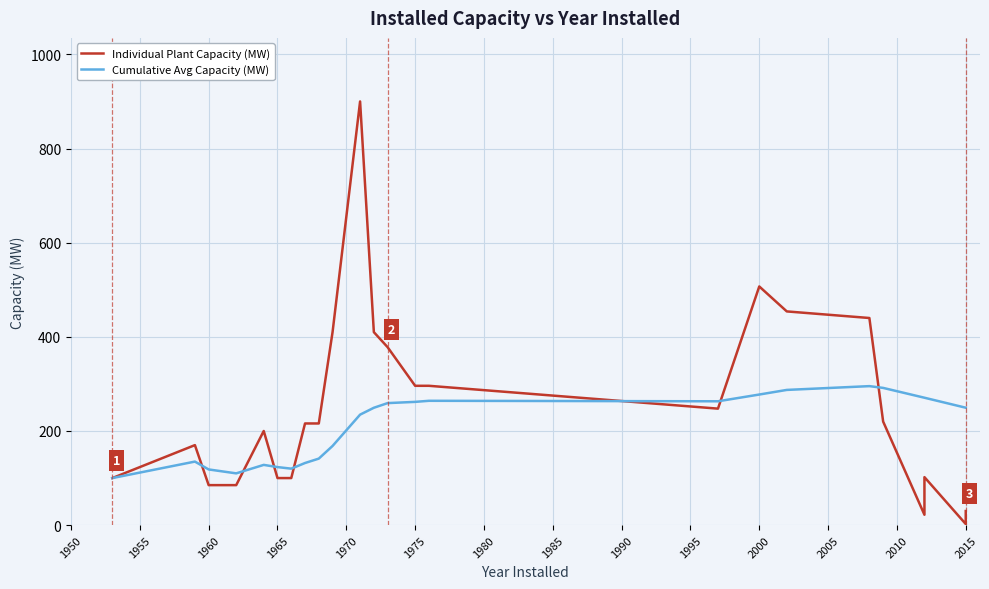

The chart shows a value of 454.0 at 2002. True or false?

True